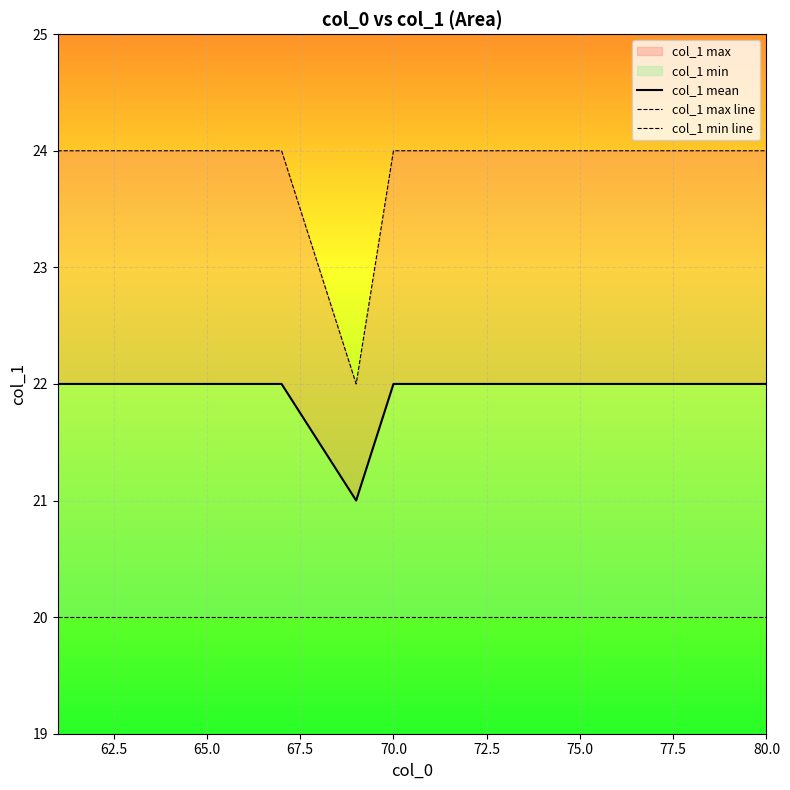

What is the highest value of the col_1 max line series?

24.0